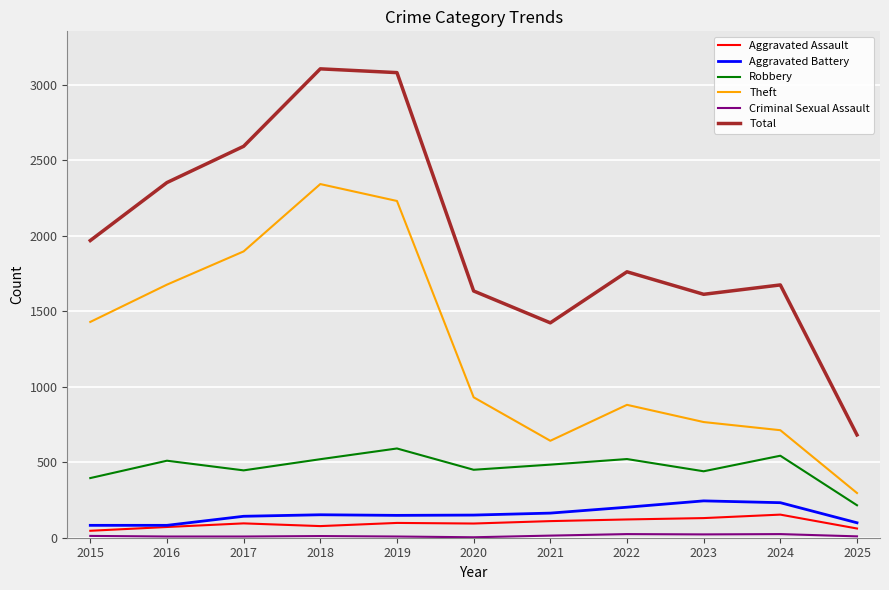

What value does the Total series have at 2015?

1968